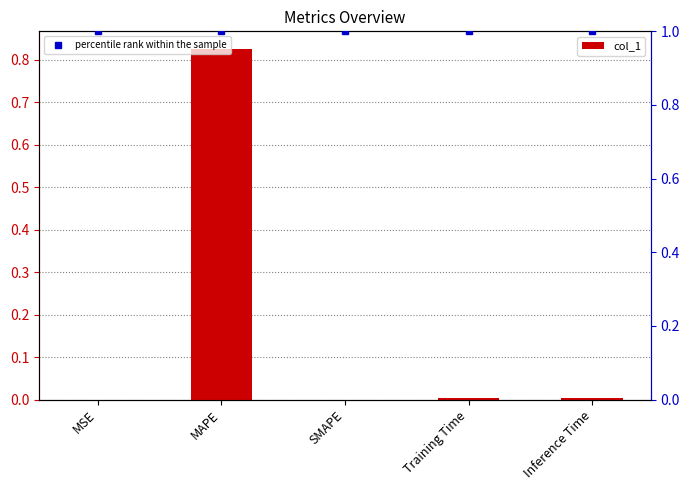

Which series has the widest spread of values?

col_1